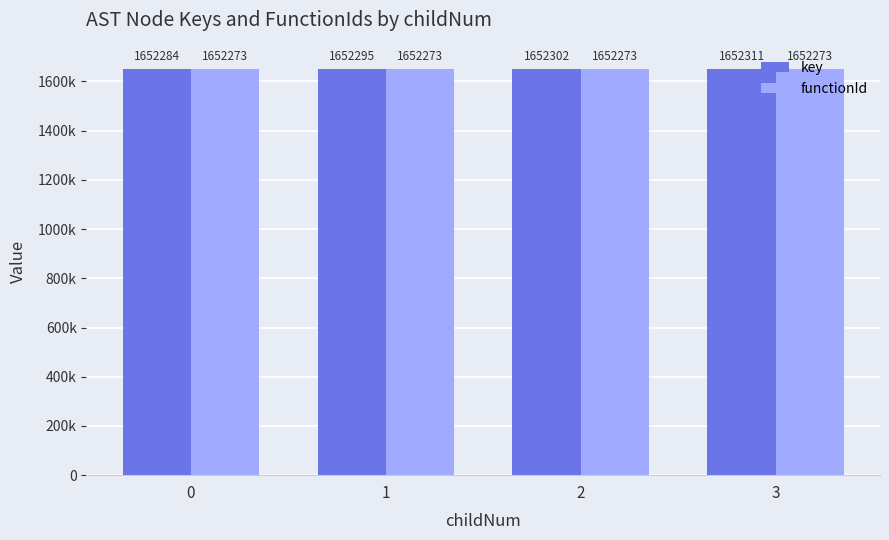

What are all the series names shown in the legend?

key, functionId